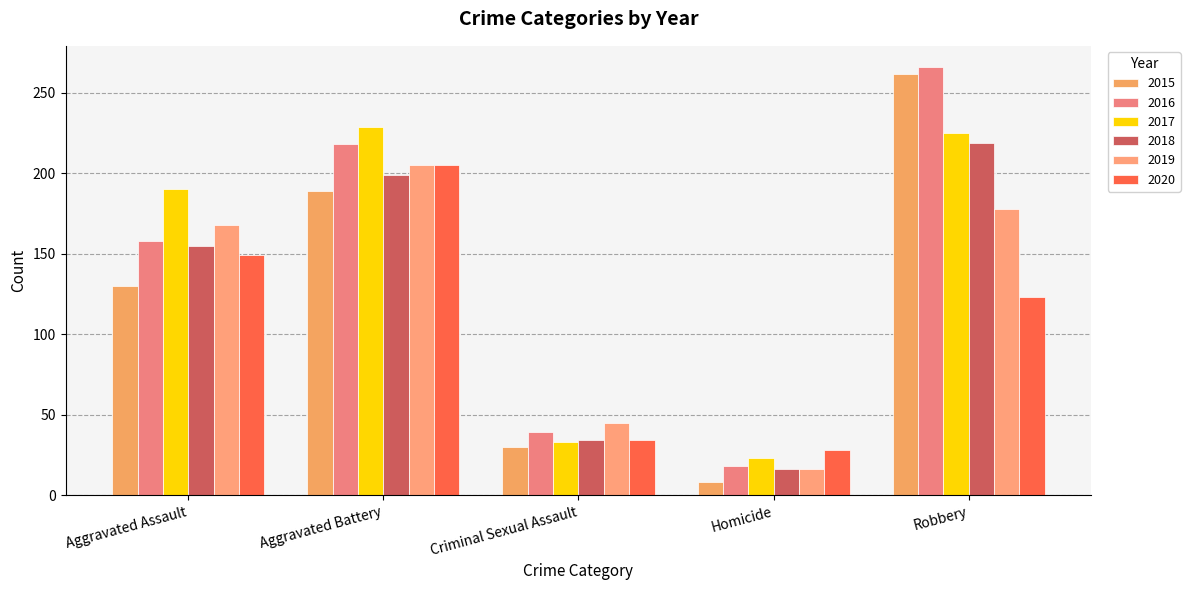

Which category has the highest value in the 2017 series?

Aggravated Battery